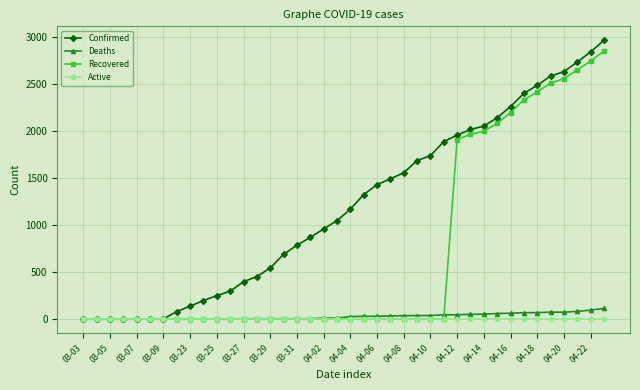

Which series has the largest total across all categories?

Confirmed